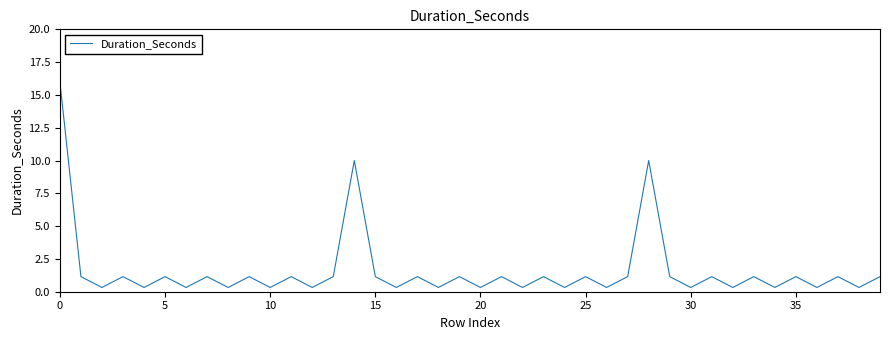

What is the maximum value shown in the chart?

16.0